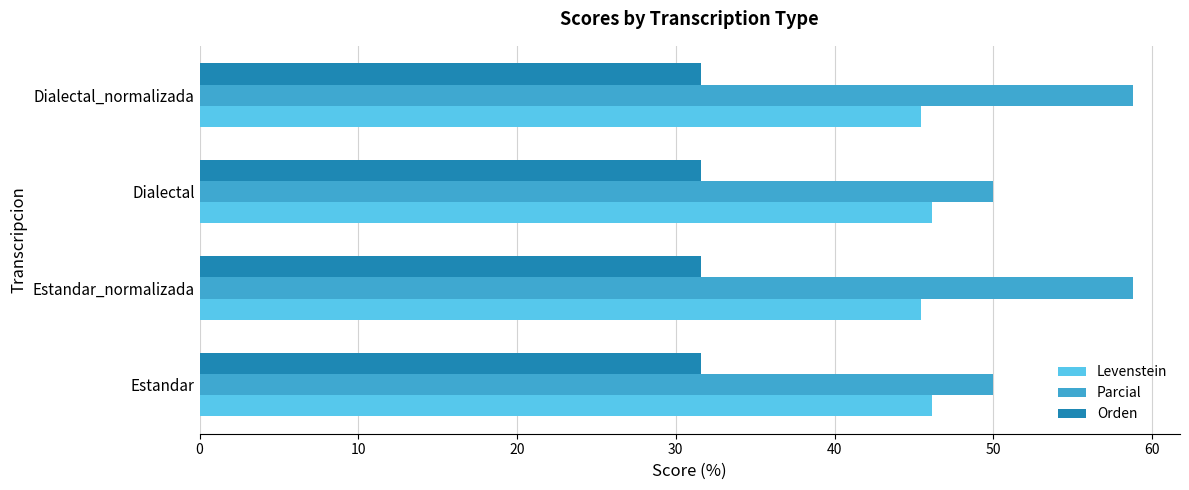

The Orden series shows 31.6 at Dialectal_normalizada. True or false?

True